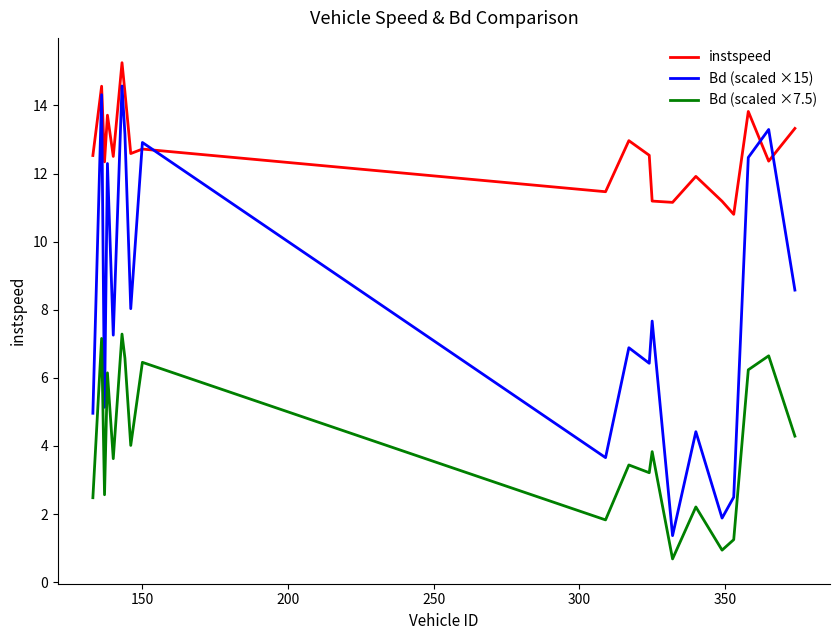

Is this an area chart (filled region under the line)?

No